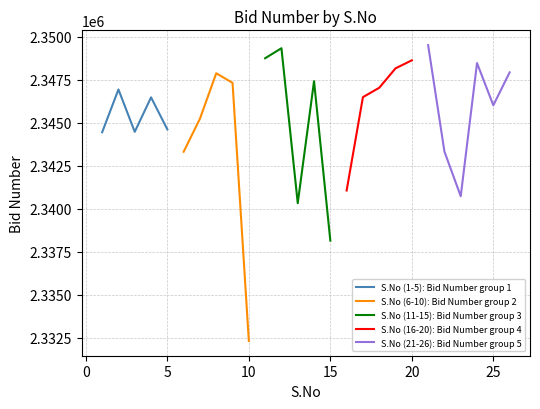

Read the value at 4, to the nearest 50.

2346500